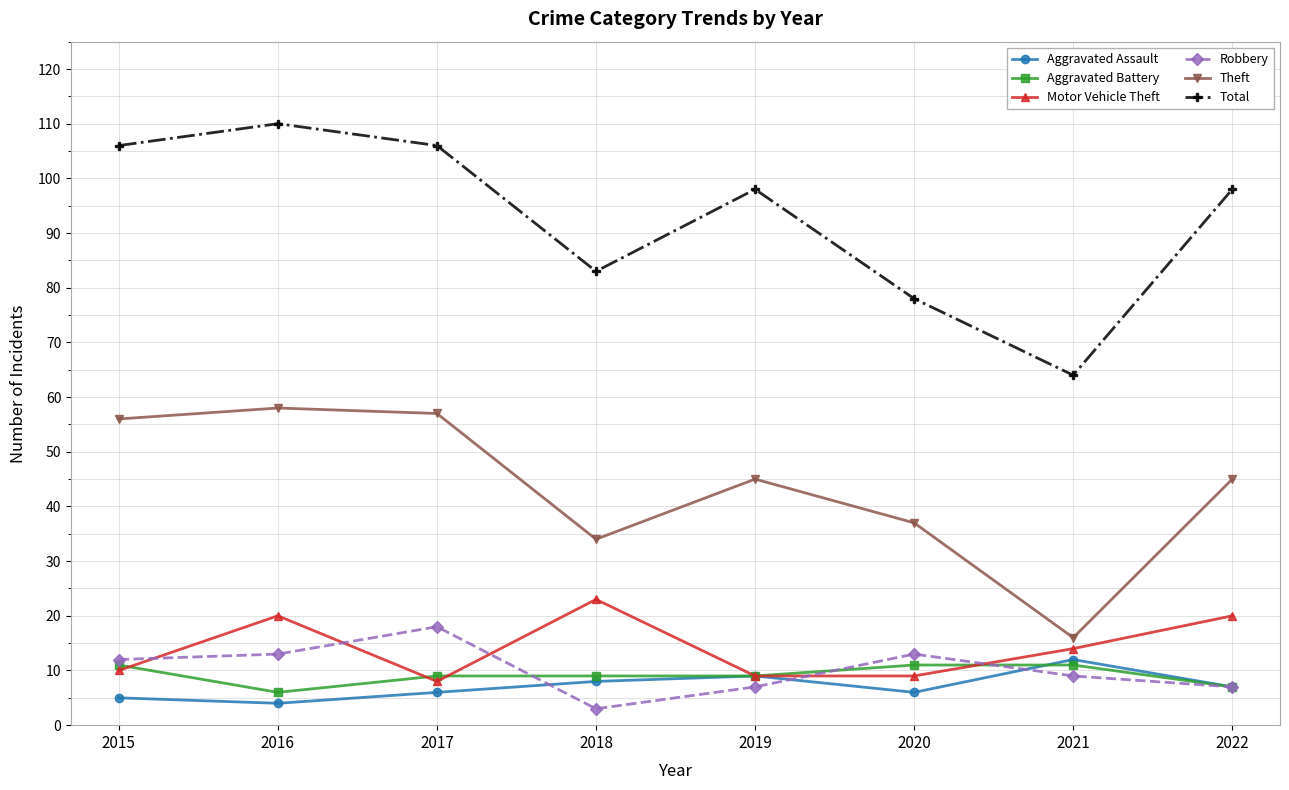

What is the difference between the maximum and second lowest values in the Total series?

32